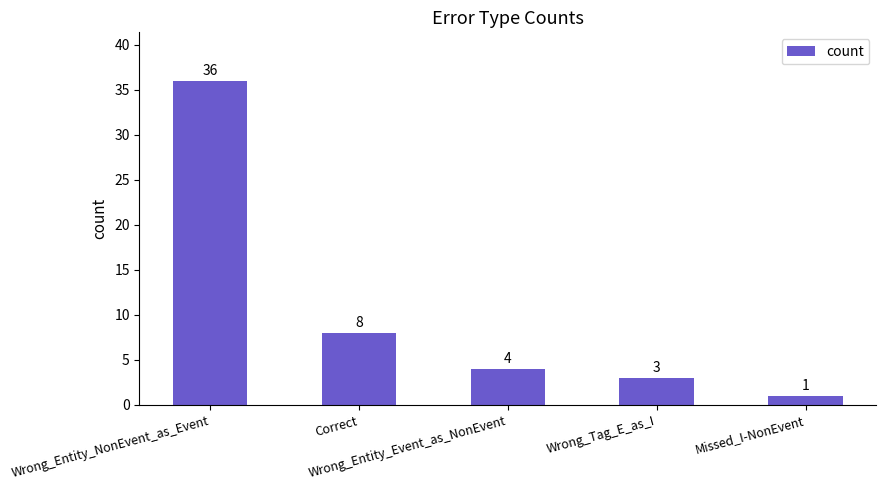

What is the sum of the values at Wrong_Entity_Event_as_NonEvent and Wrong_Entity_NonEvent_as_Event?

40